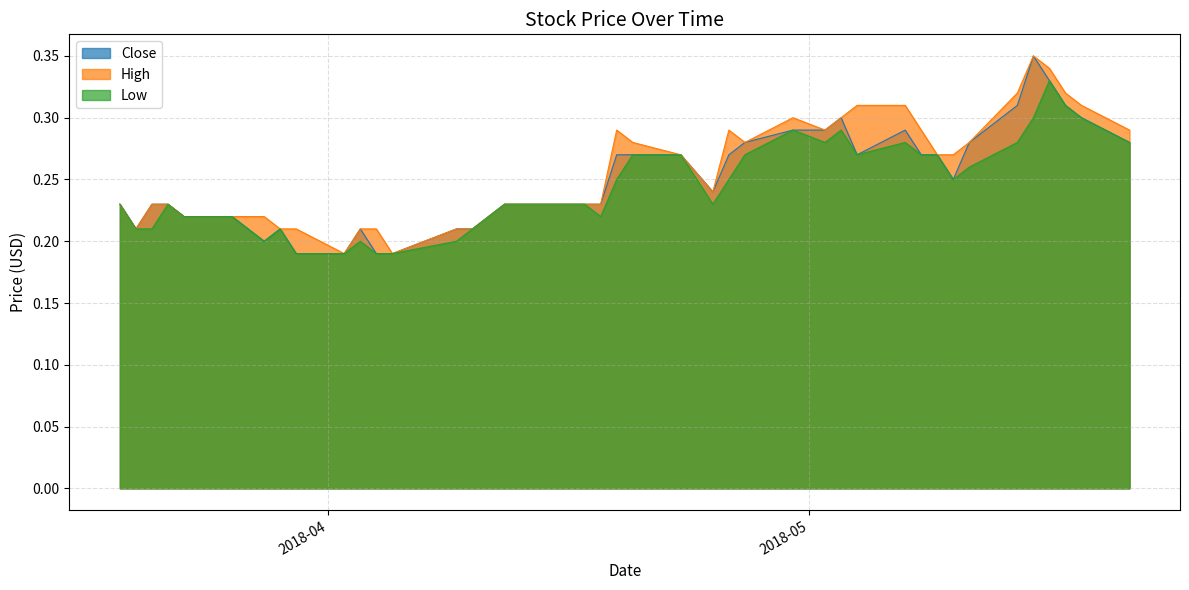

Which series has the largest range (max minus min)?

Close